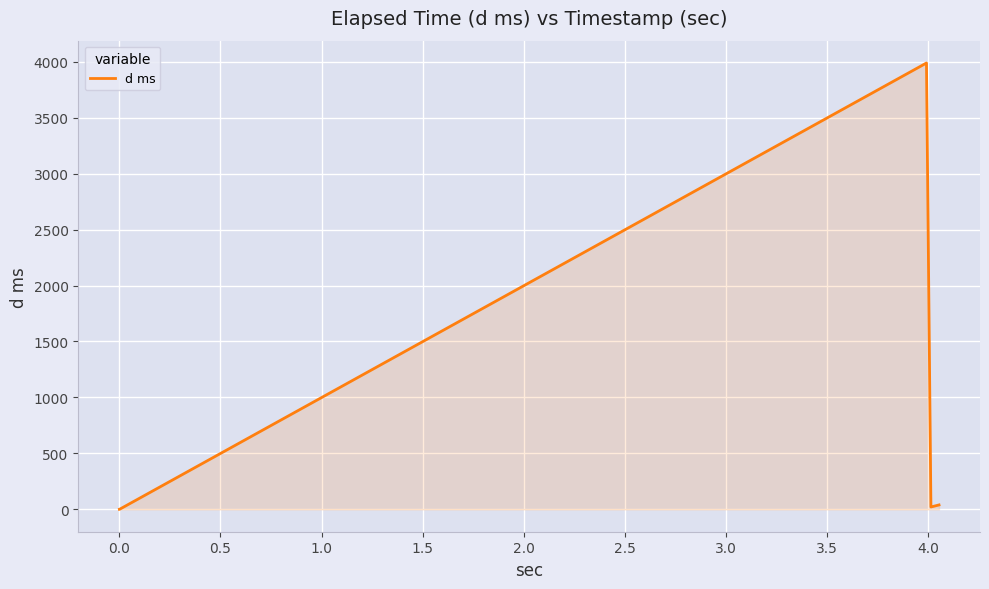

Count the number of categories in the chart.

5